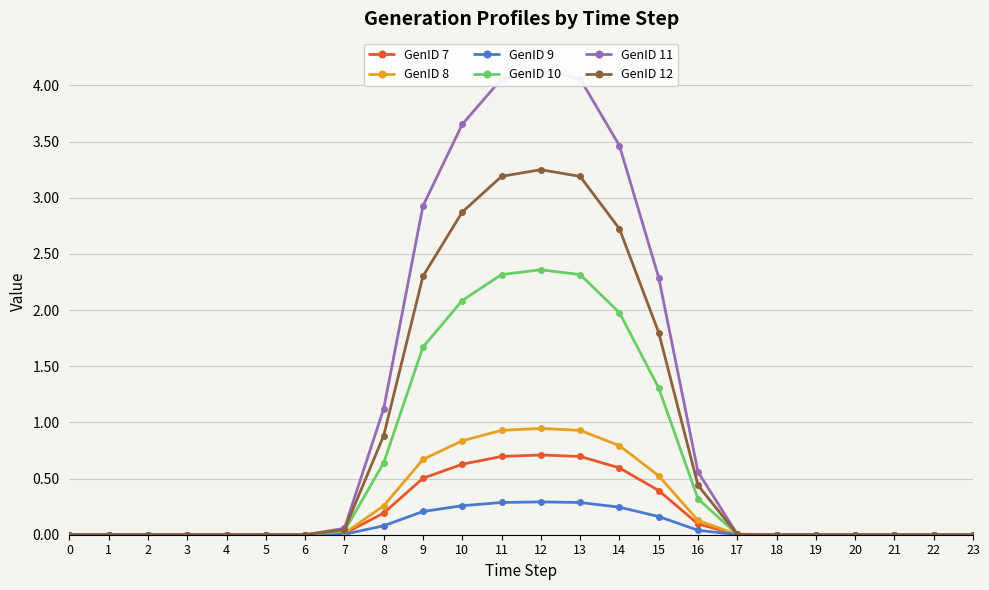

The GenID 12 series shows 3.2 at 12. True or false?

True